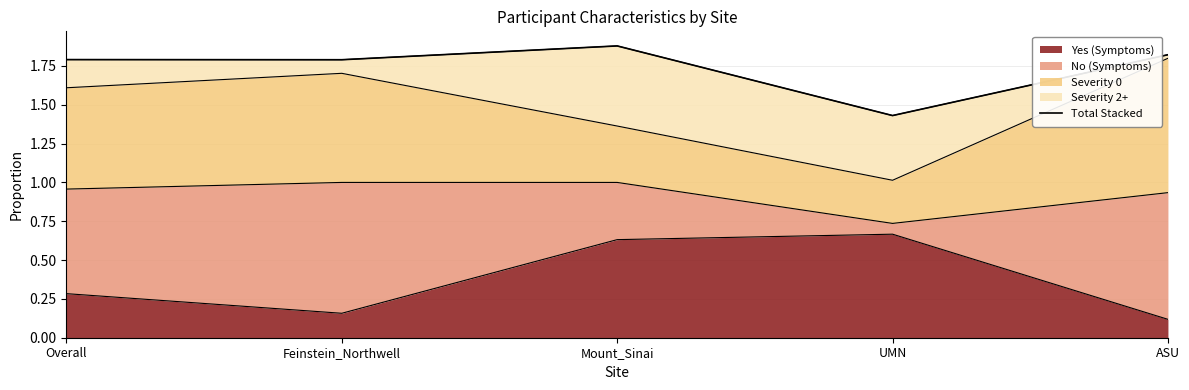

The value of Yes (Symptoms) at UMN is 0.5. True or false?

False